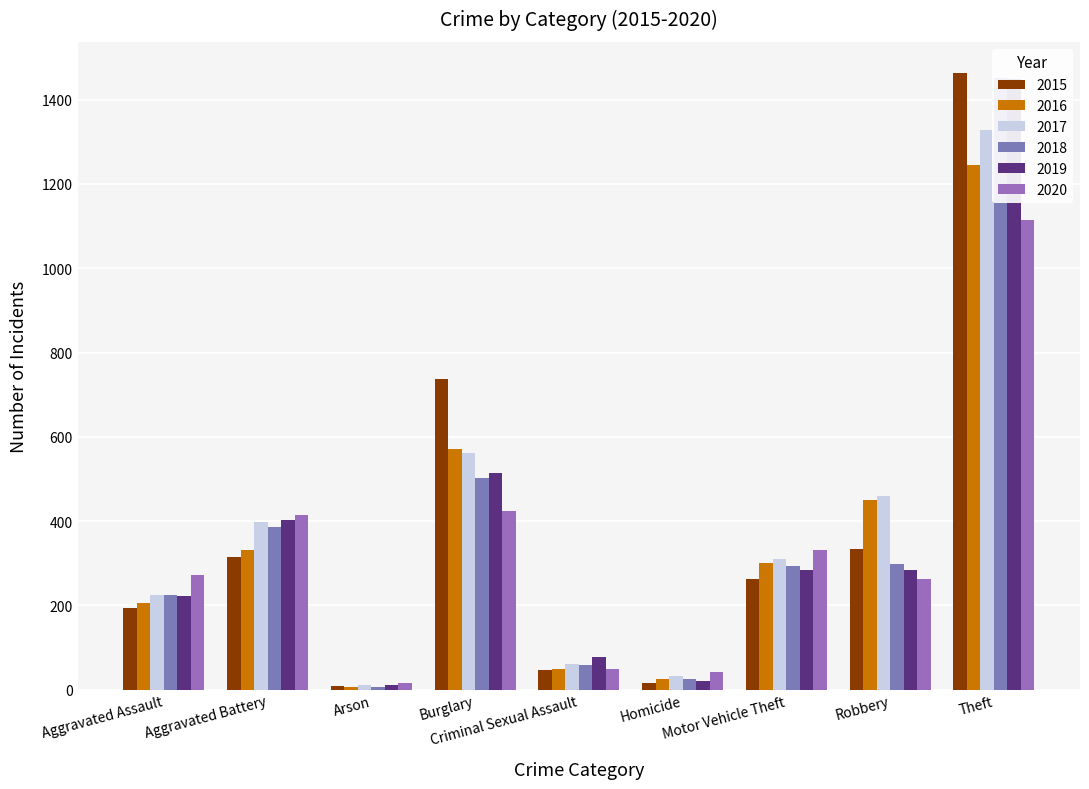

What is the maximum value for 2018?

1452